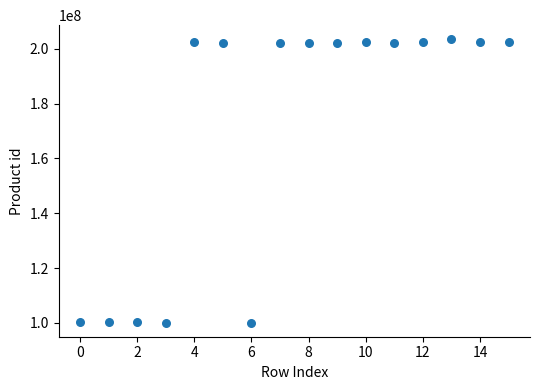

What is the range of Y values (max minus min)?

103264292